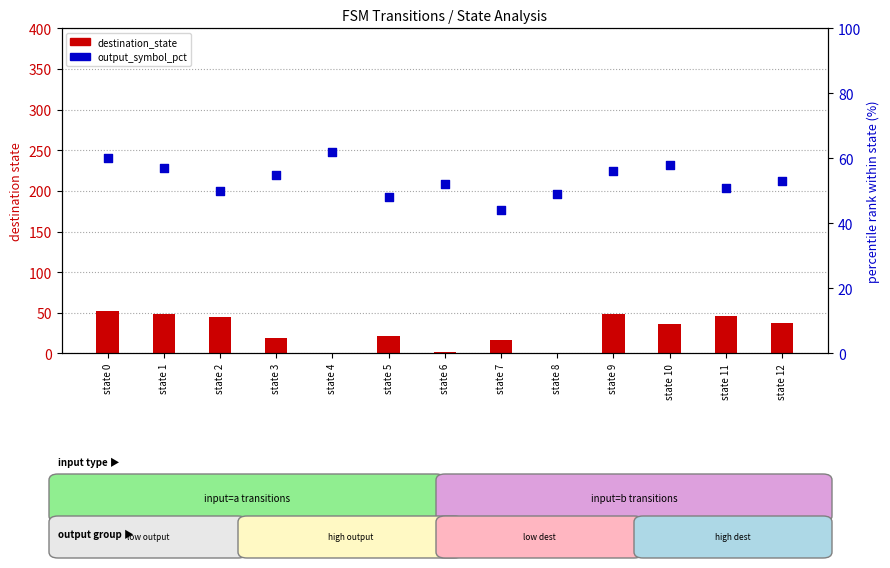

At which category is the sum across all series the highest?

state 0